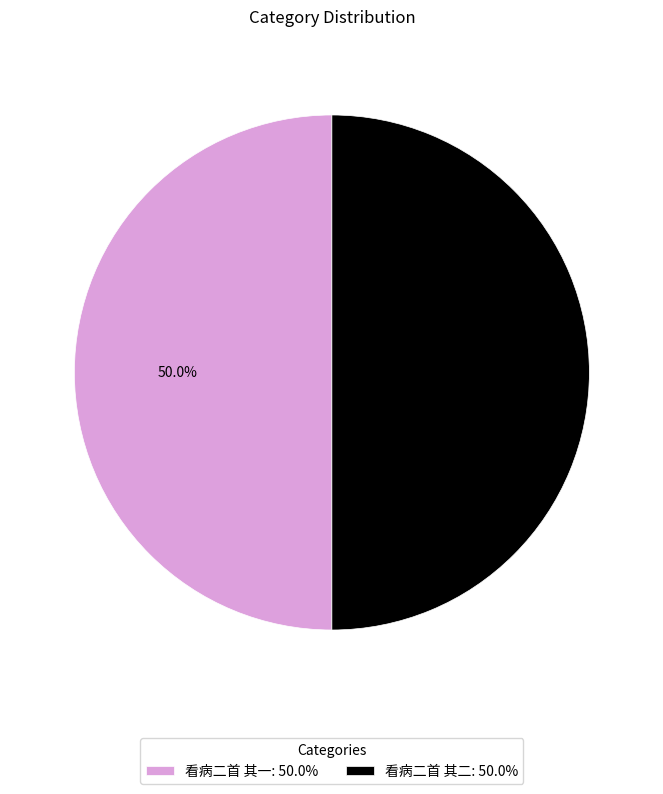

Approximately how many times larger is the value at 看病二首 其二: 50.0% compared to 看病二首 其一: 50.0%?

1.0